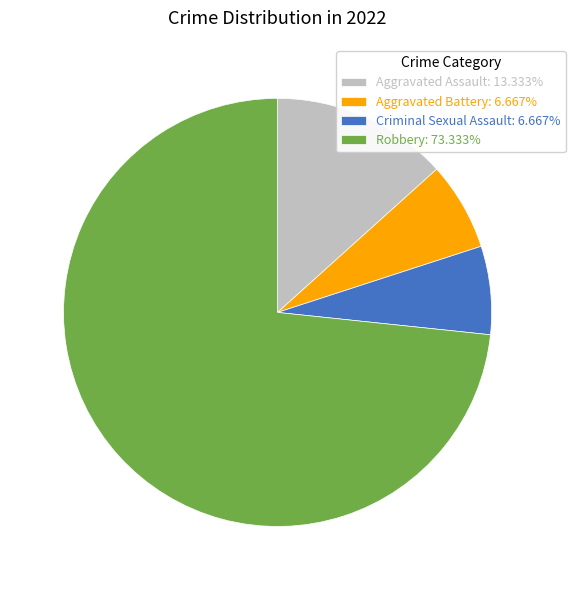

Combined, do Aggravated Battery: 6.667% and Aggravated Assault: 13.333% account for over 50%?

No